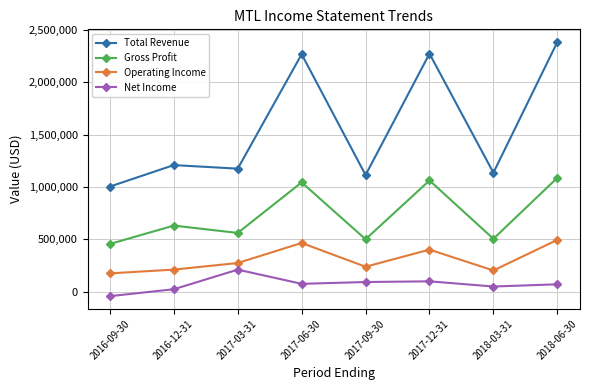

How many negative values does the Net Income series have?

1